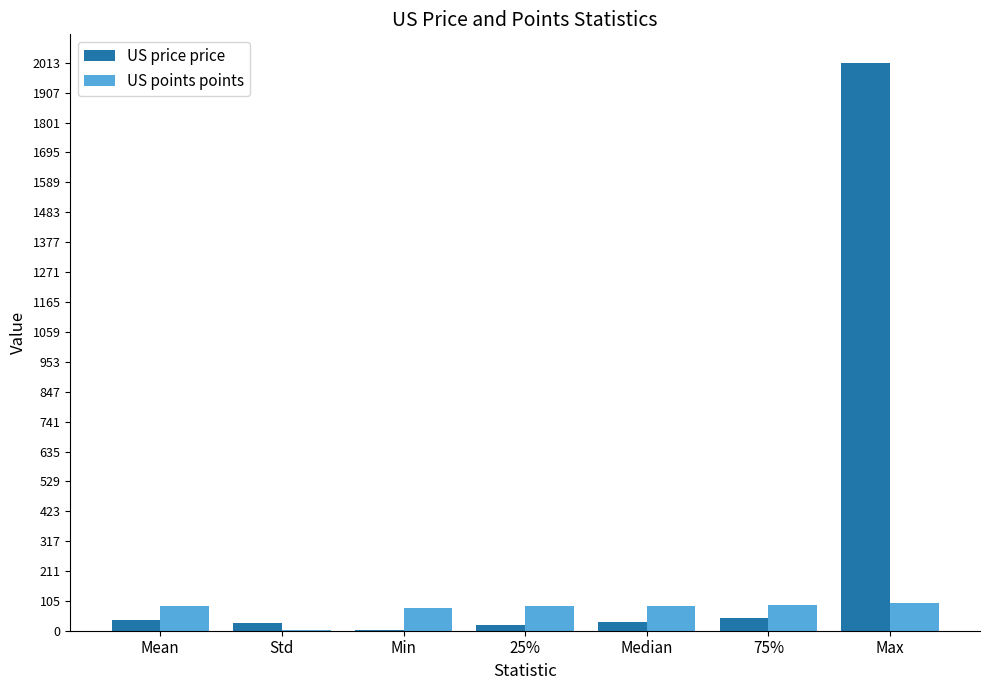

What is the average value of the US price price series?

310.9